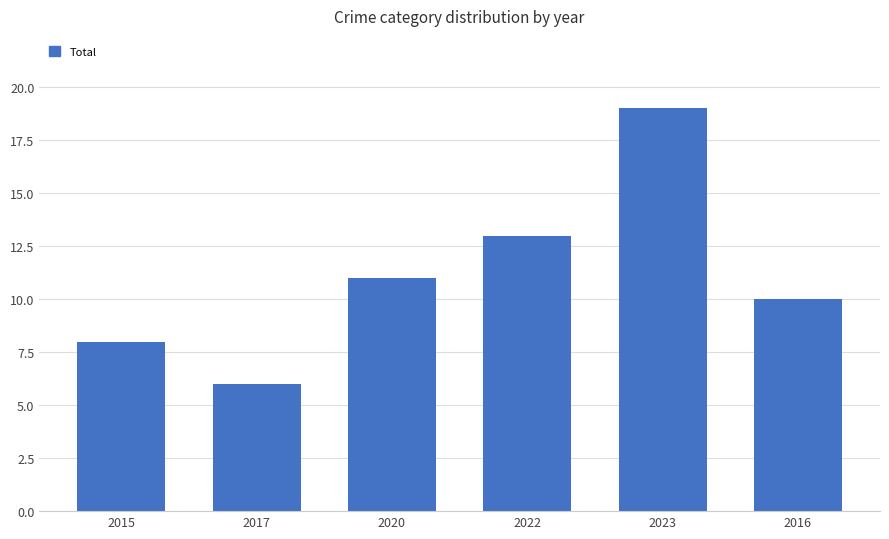

List the labels in order of value, smallest first.

2017, 2015, 2016, 2020, 2022, 2023